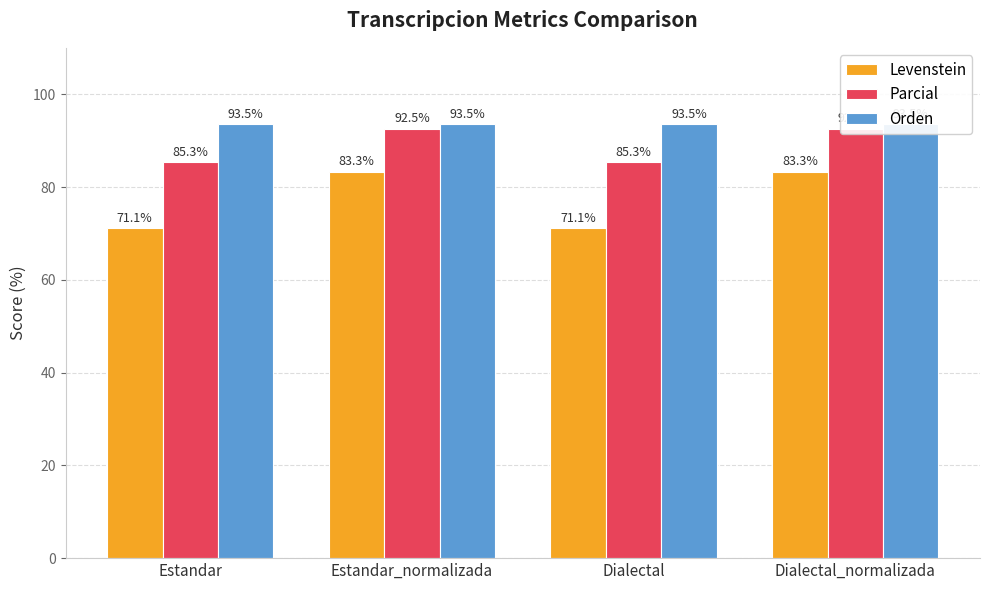

What is the sum of the Parcial values at Dialectal_normalizada and Estandar_normalizada?

185.1